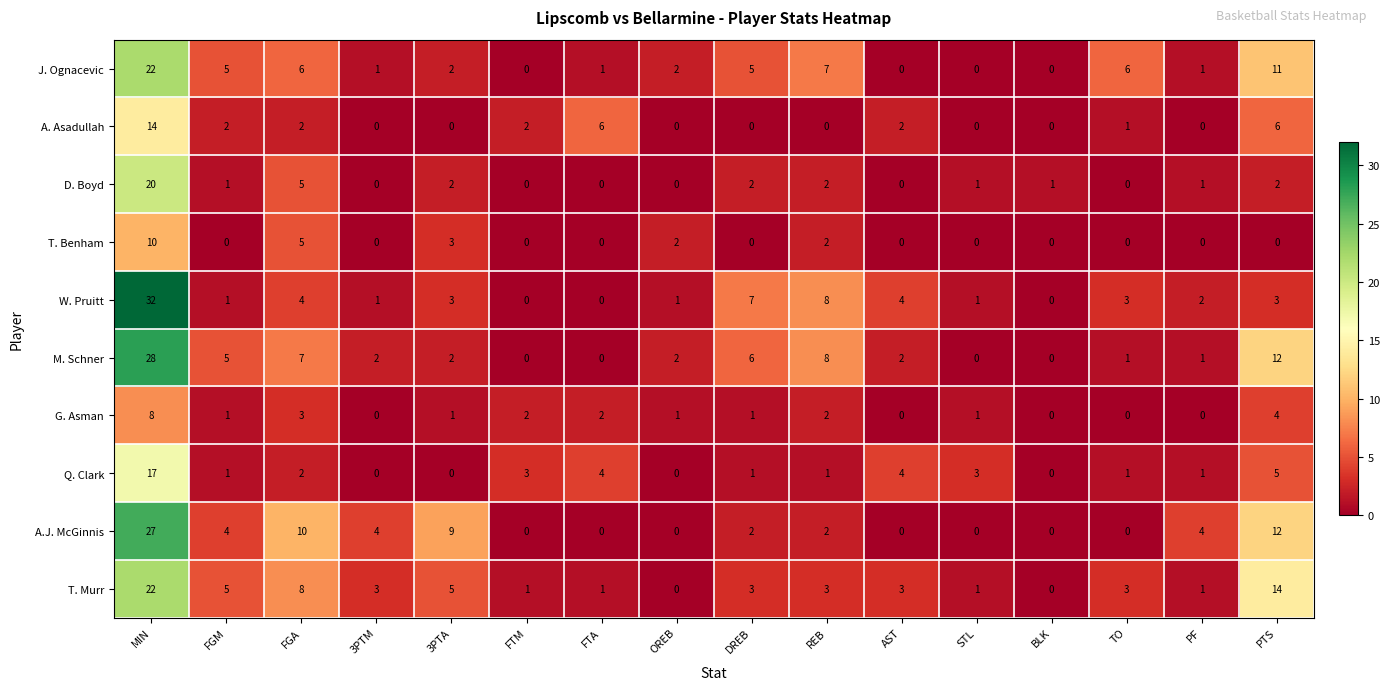

What is the difference between the highest and lowest values at 3PTM?

4